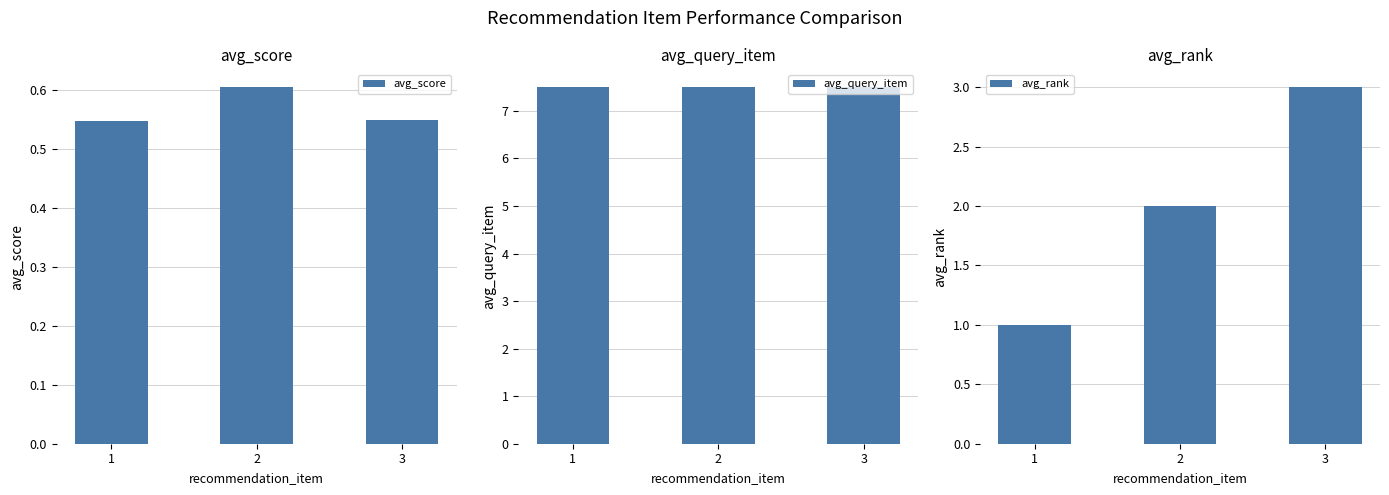

How many groups of bars are there?

3